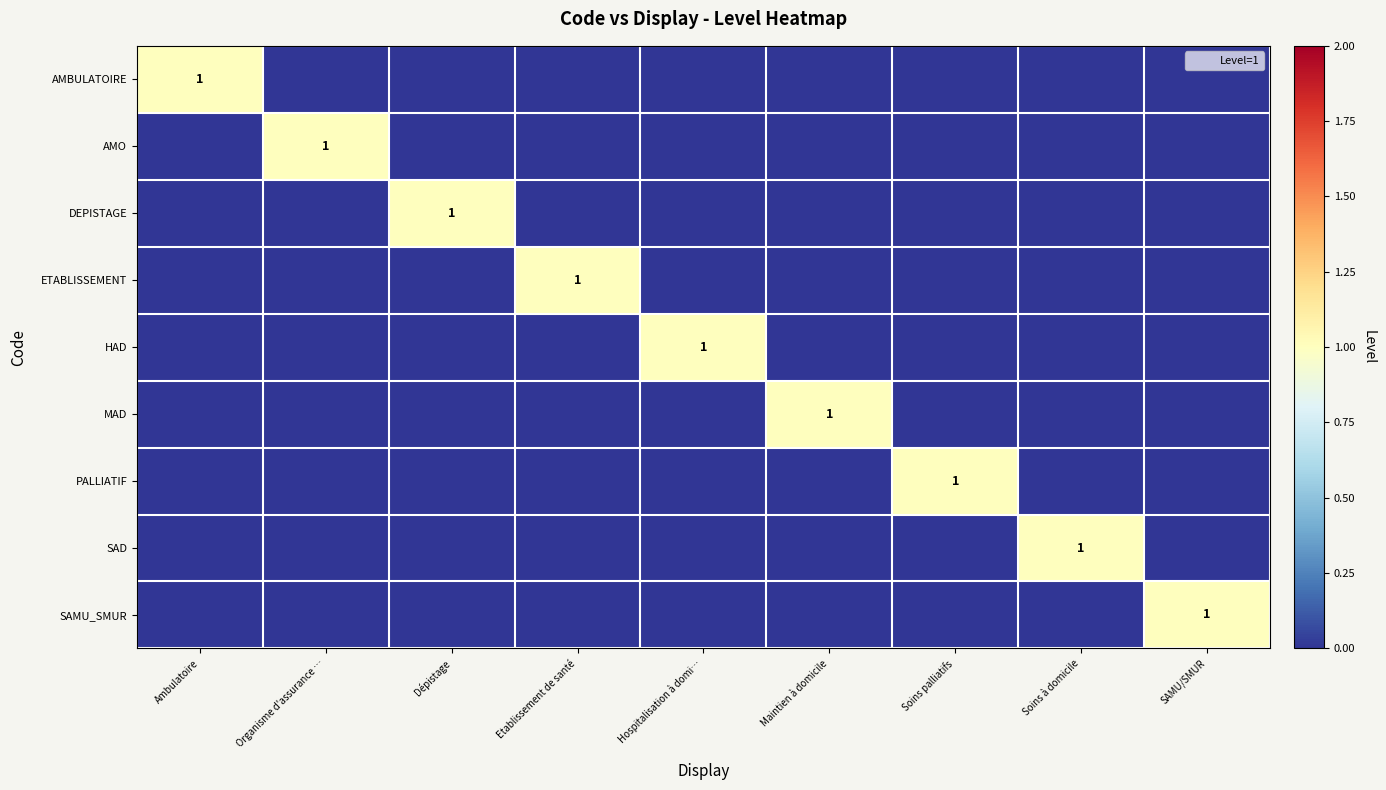

What is the difference between the maximum and minimum values in the MAD series?

1